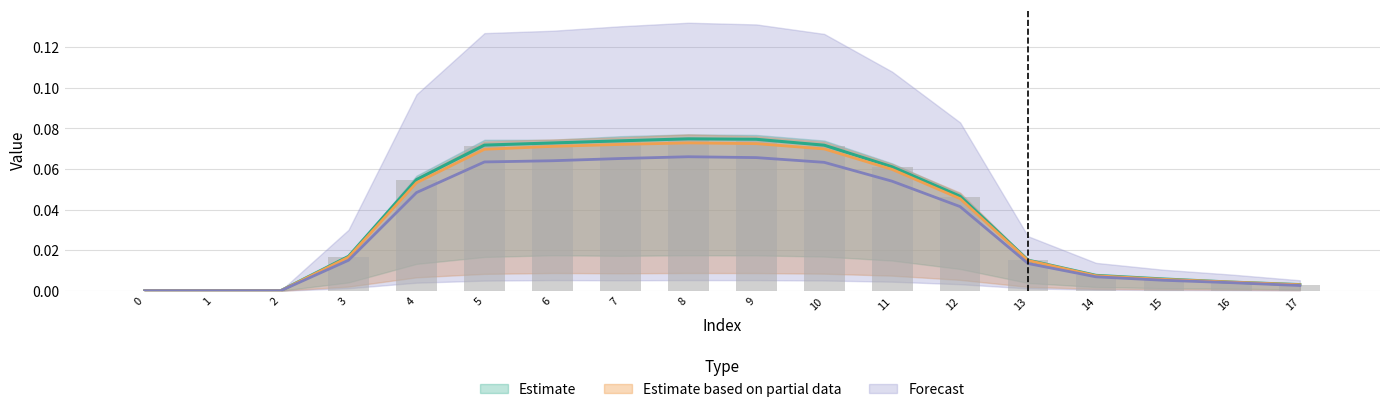

How many groups of bars are there?

18